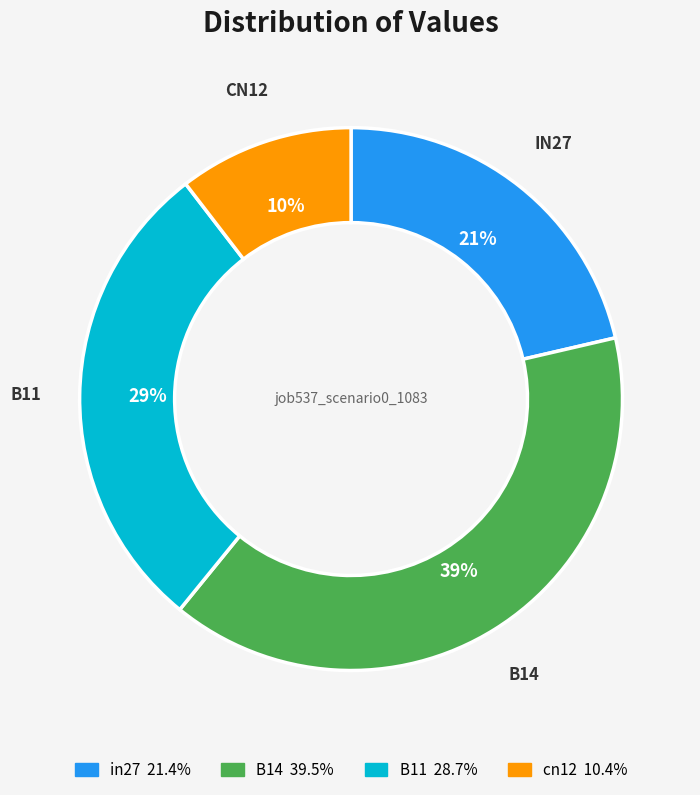

Count the number of slices in the pie.

4